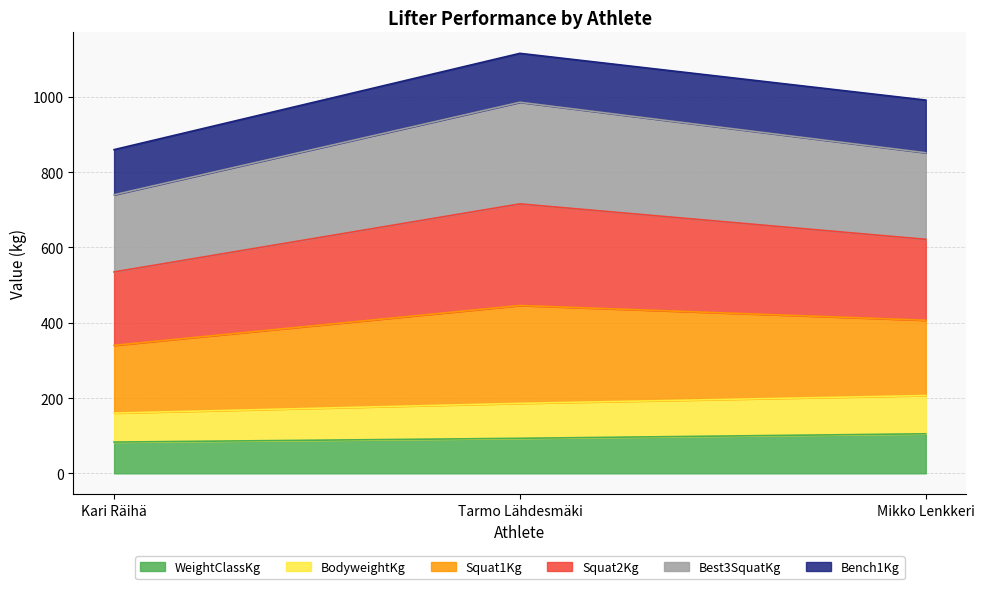

At which category is the sum across all series the highest?

Tarmo Lähdesmäki